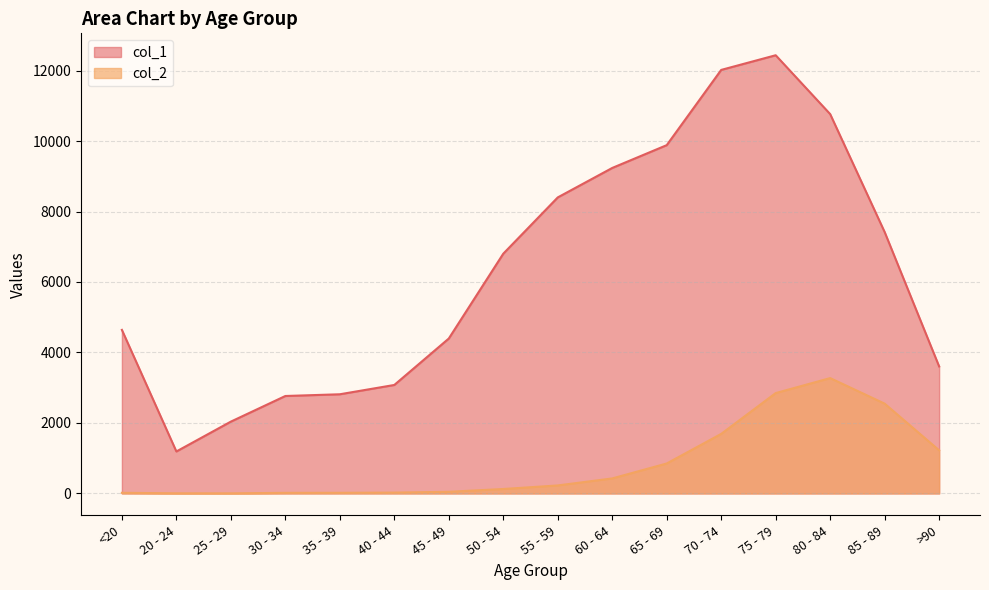

Rank the series at 75 - 79 from highest to lowest value.

col_1, col_2